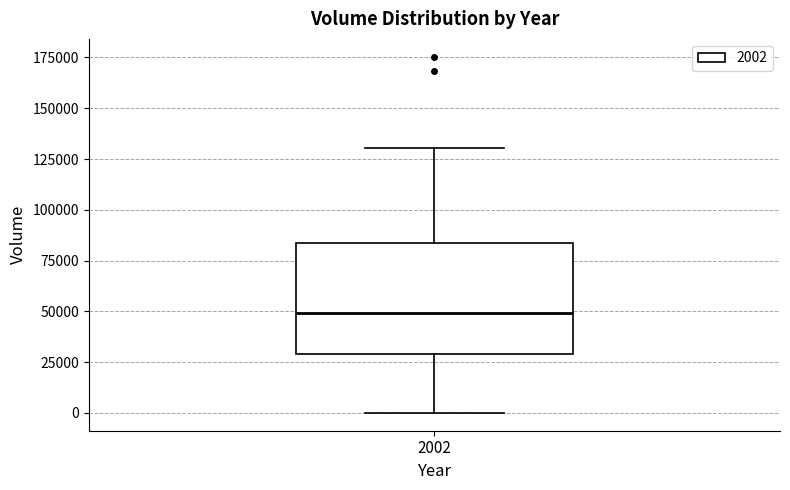

Transcribe this box plot: give where the median line is, the range the box spans, and where the two whiskers end, as read against the y-axis. The values are not printed on the chart, so give them approximately, as read against the axis.

median 50000, box 30000 to 85000, whiskers 0 to 130000